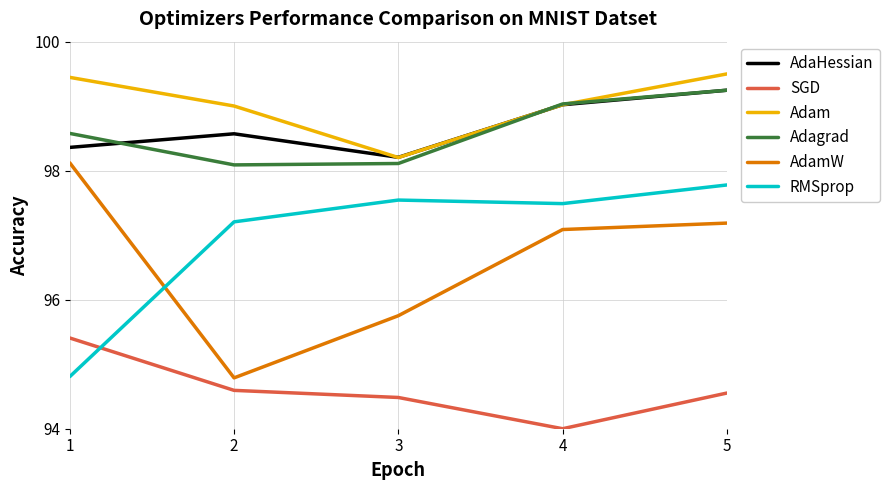

What is the spread (max minus min) of values at 5?

4.9